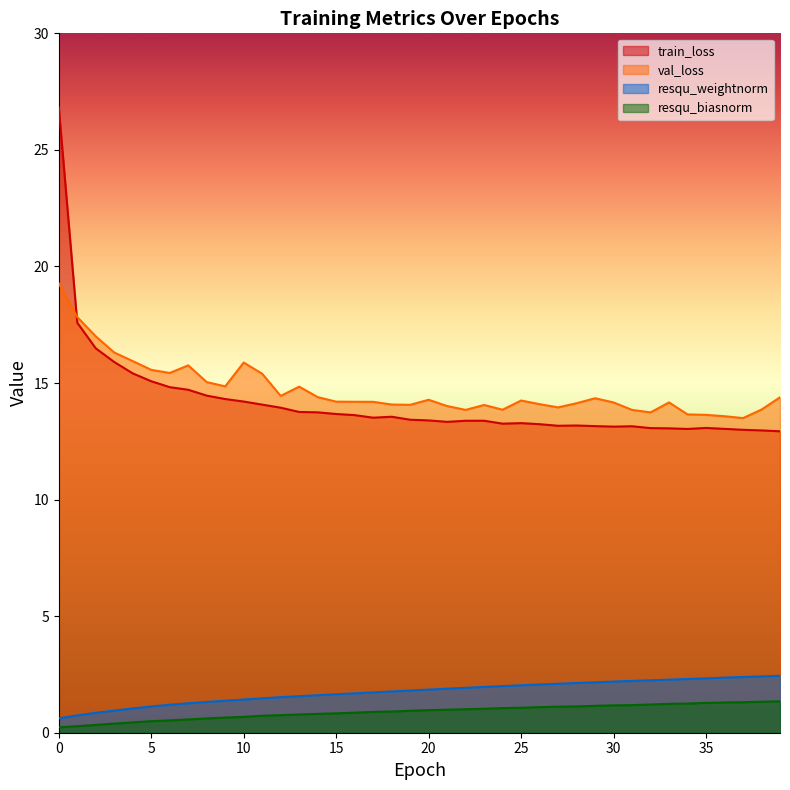

In train_loss, how many points are lower than both neighbors (excluding endpoints)?

6